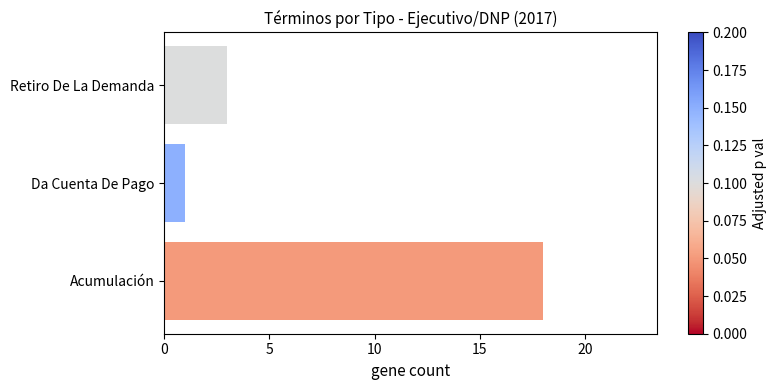

True or false: the data shows 18 at Acumulación.

True